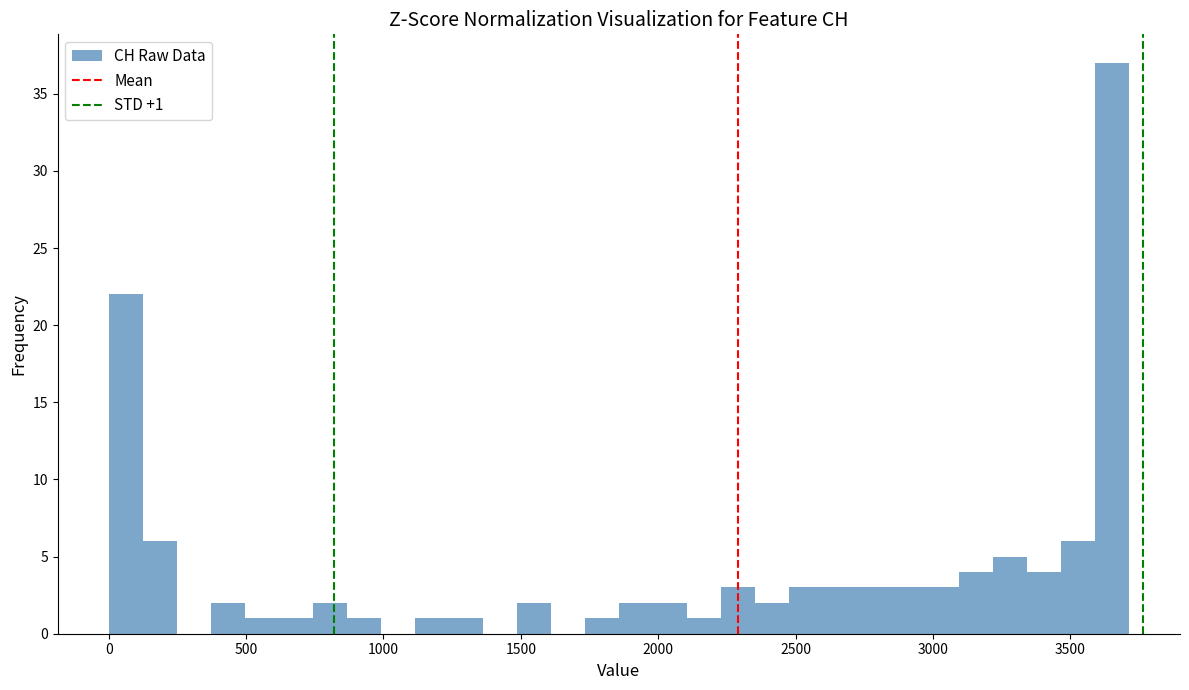

Read against the x-axis, roughly where is the centre of the tallest bar?

3650